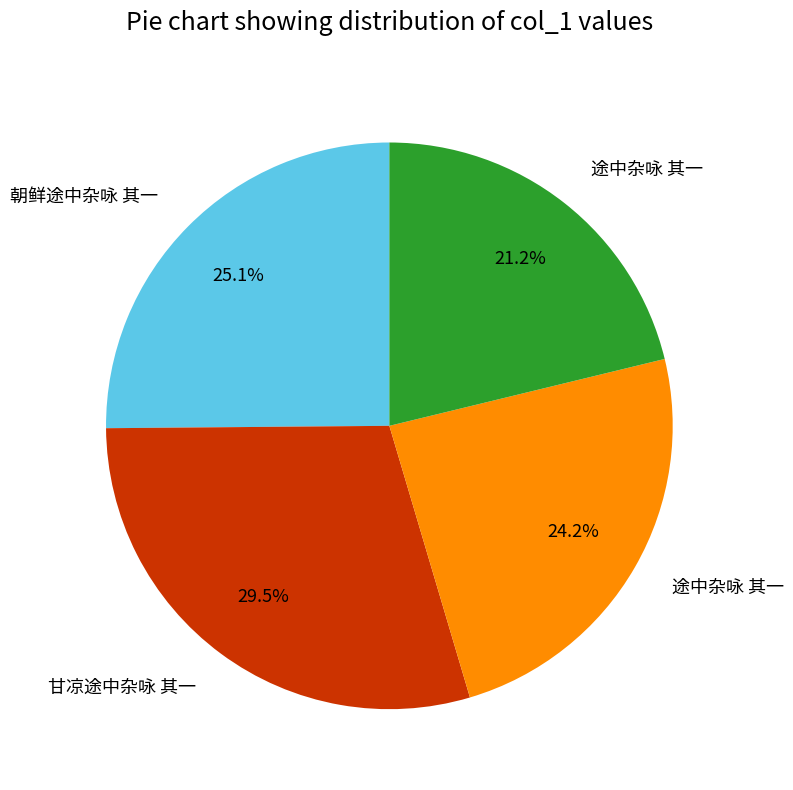

Does any single category account for the majority?

No